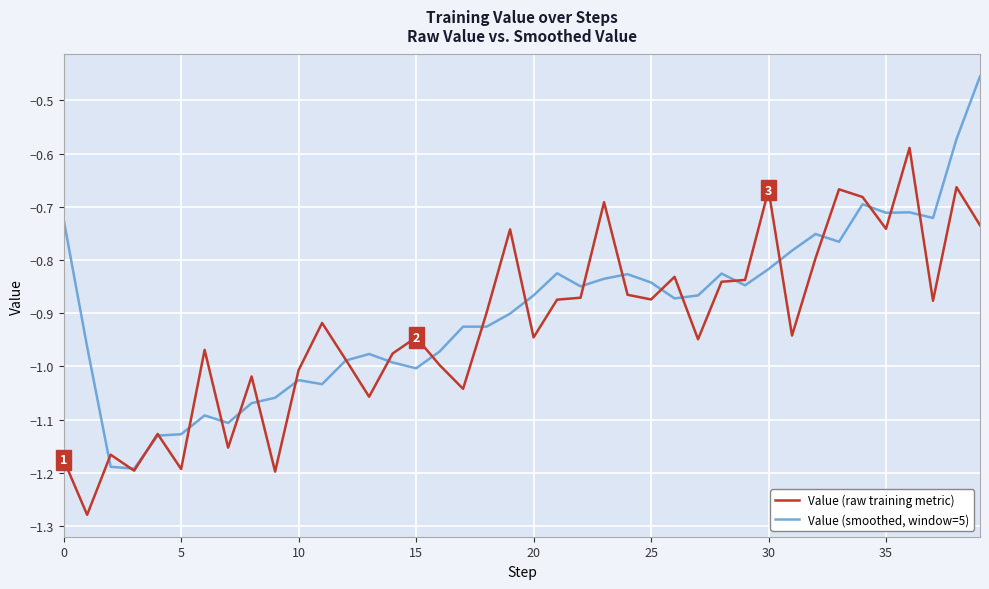

Rank the series by their maximum value, from highest to lowest.

Value (smoothed, window=5), Value (raw training metric)